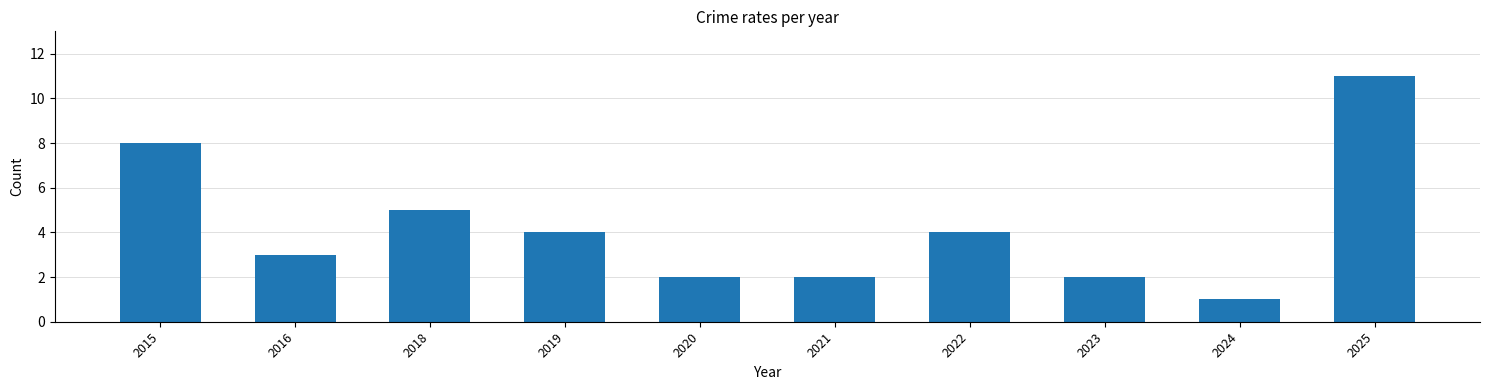

Approximately how many times larger is the value at 2023 compared to 2020?

1.0